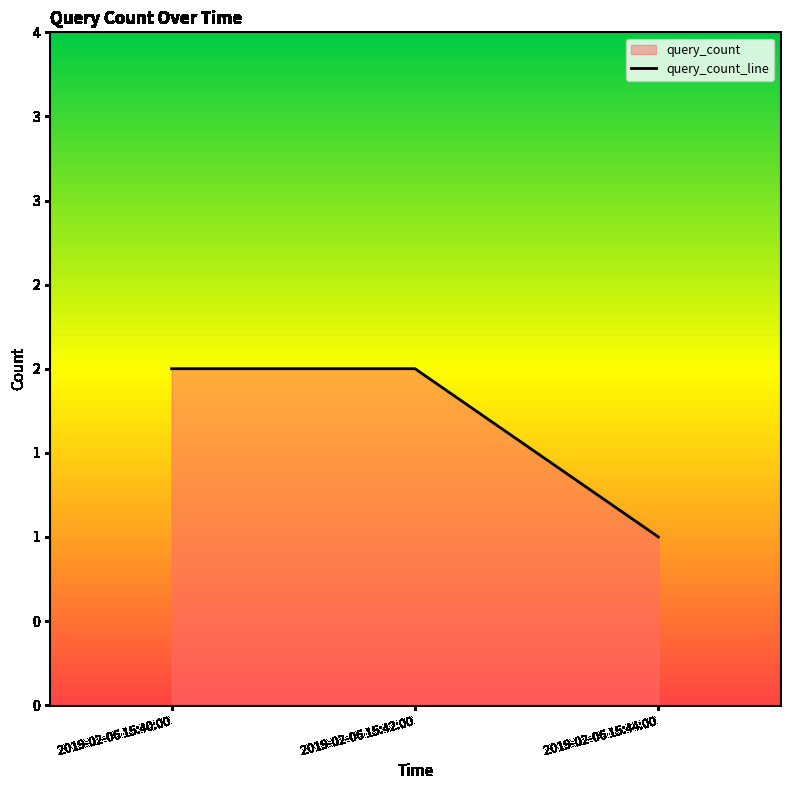

At which label is the value closest to 1?

2019-02-06 15:44:00